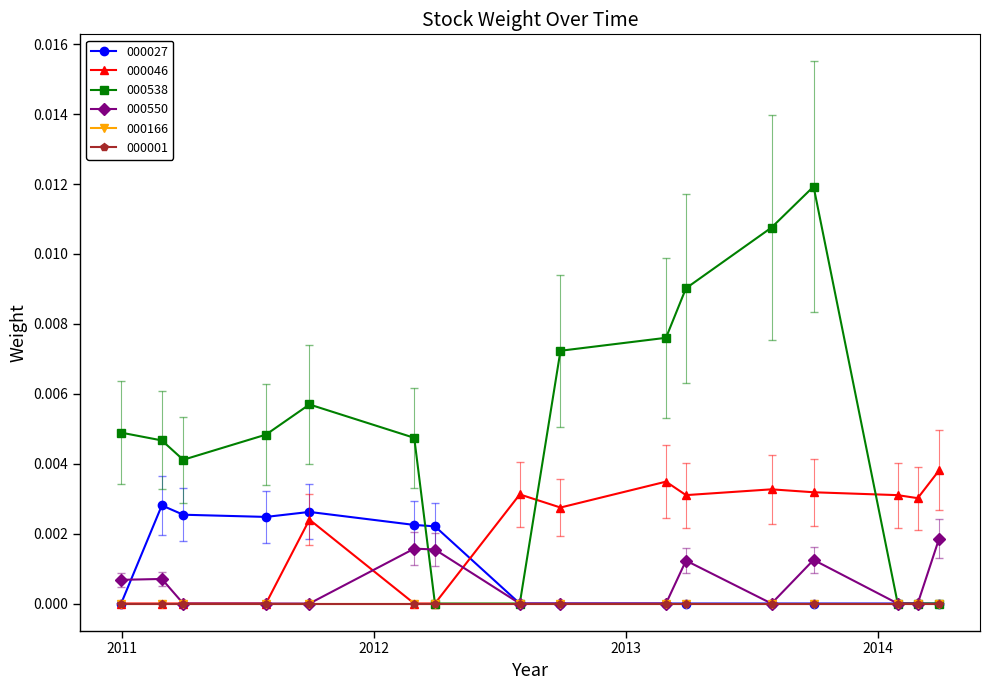

After their last crossing, which series has the higher values: 000027 or 000538?

000027